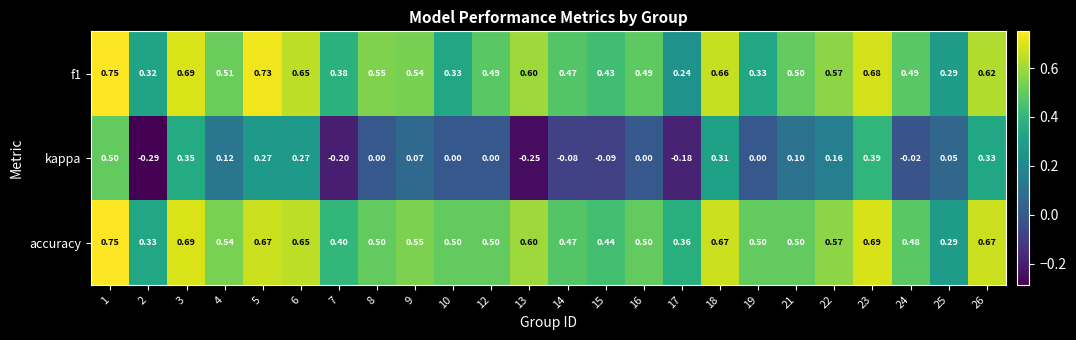

Which series changed the most between 7 and 8?

kappa